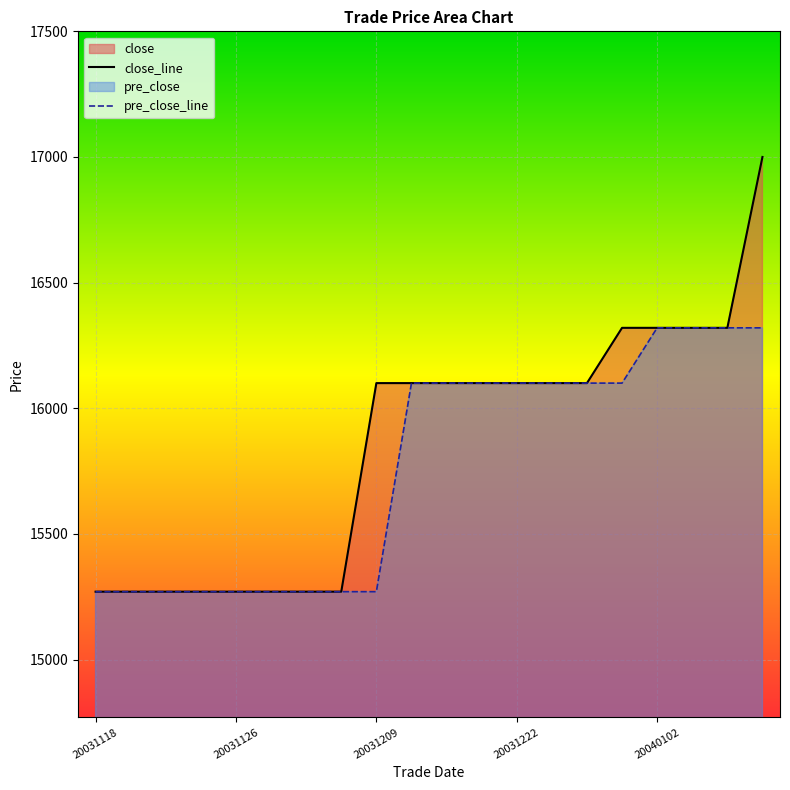

How many values in the pre_close series are below 16100?

9